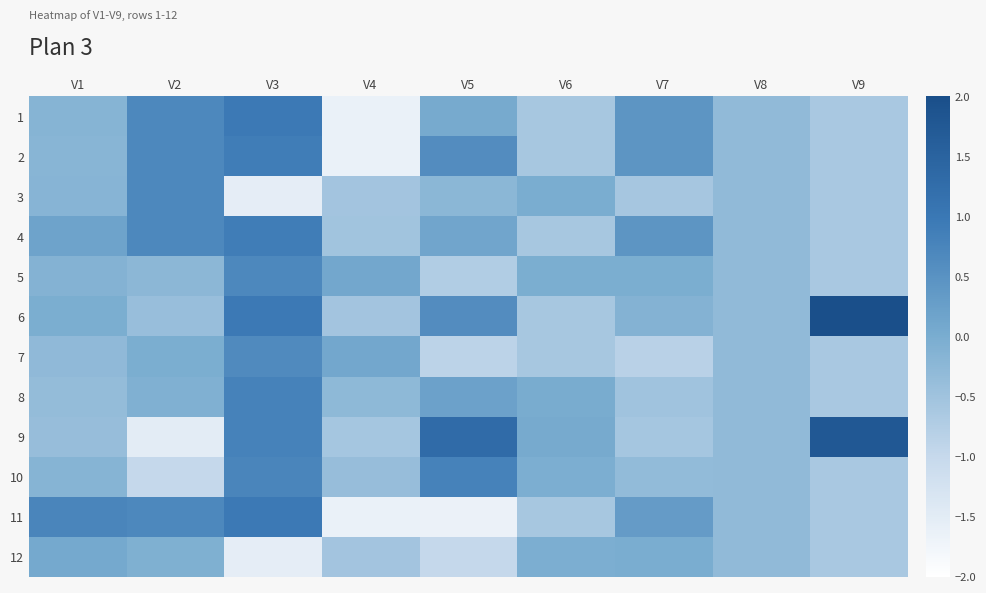

Rank the series at V8 from highest to lowest value.

1, 2, 3, 4, 5, 6, 7, 8, 9, 10, 11, 12